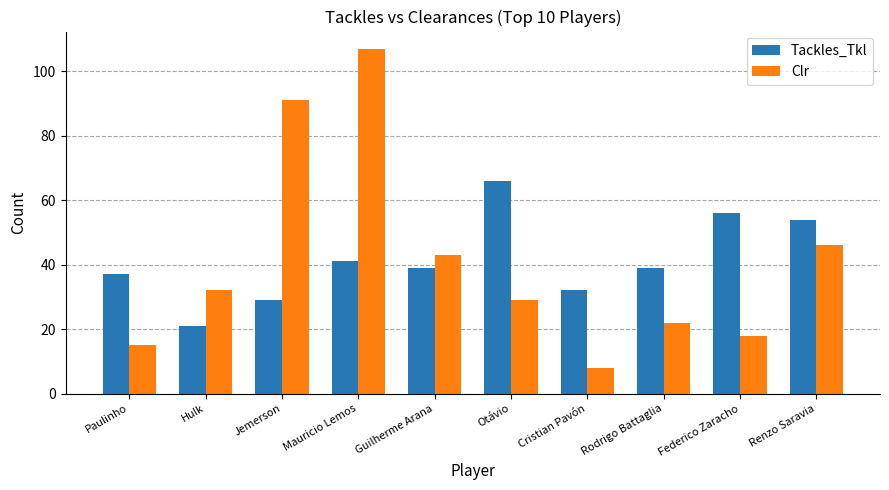

At Jemerson, list the series in order from smallest to largest.

Tackles_Tkl, Clr